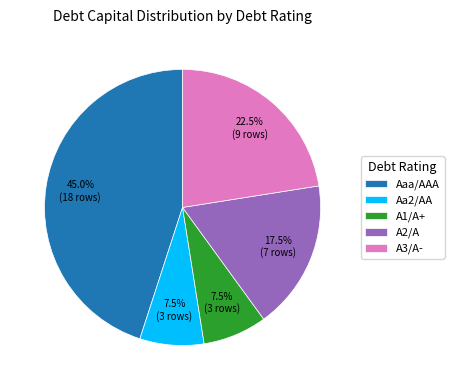

Count the number of slices in the pie.

5